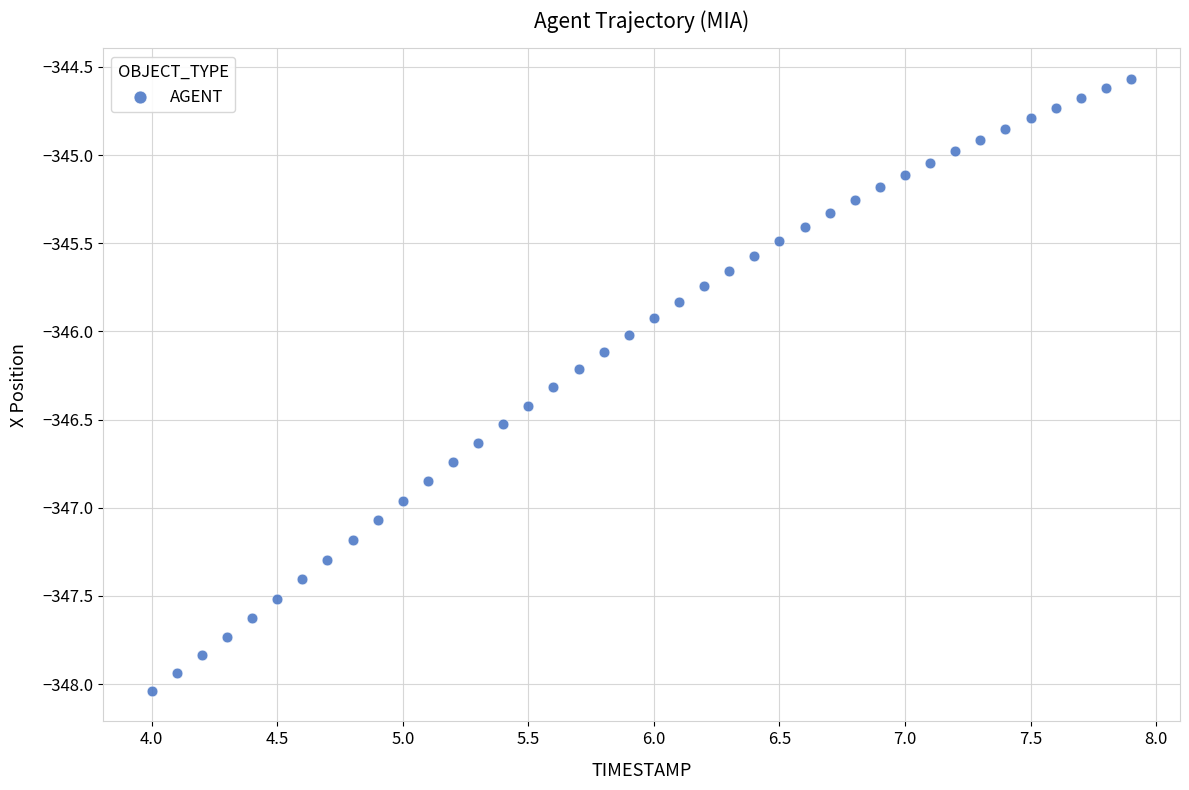

What is the range of X values (max minus min)?

3.9